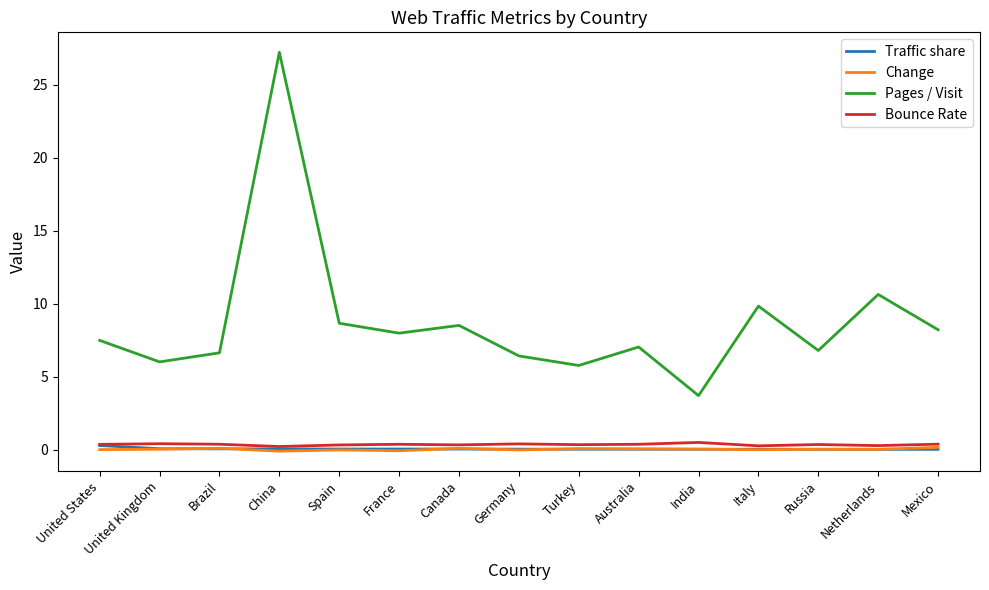

Does the chart display data point markers on the line(s)?

No